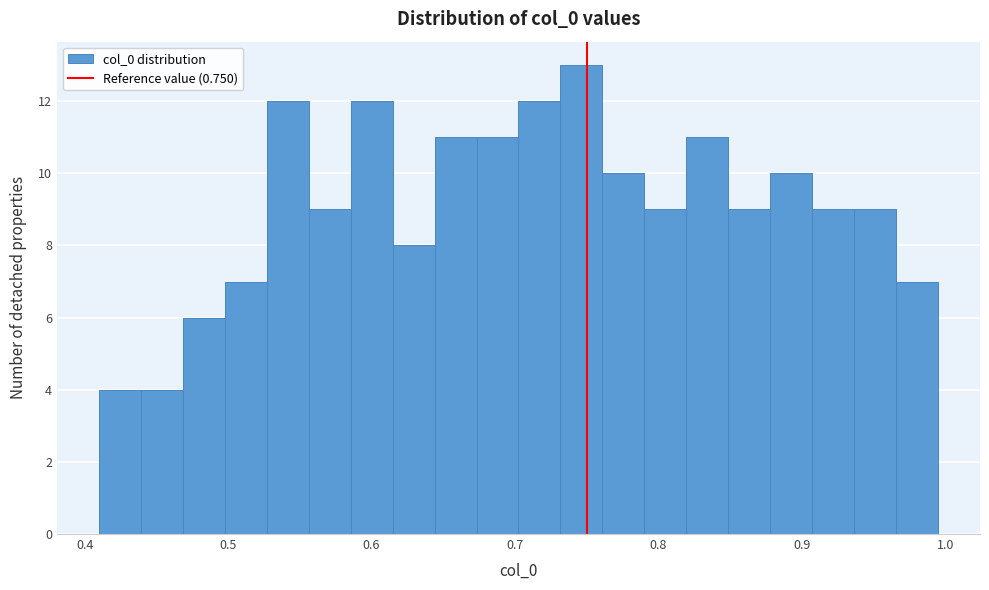

Read against the x-axis, roughly where is the centre of the tallest bar?

0.75